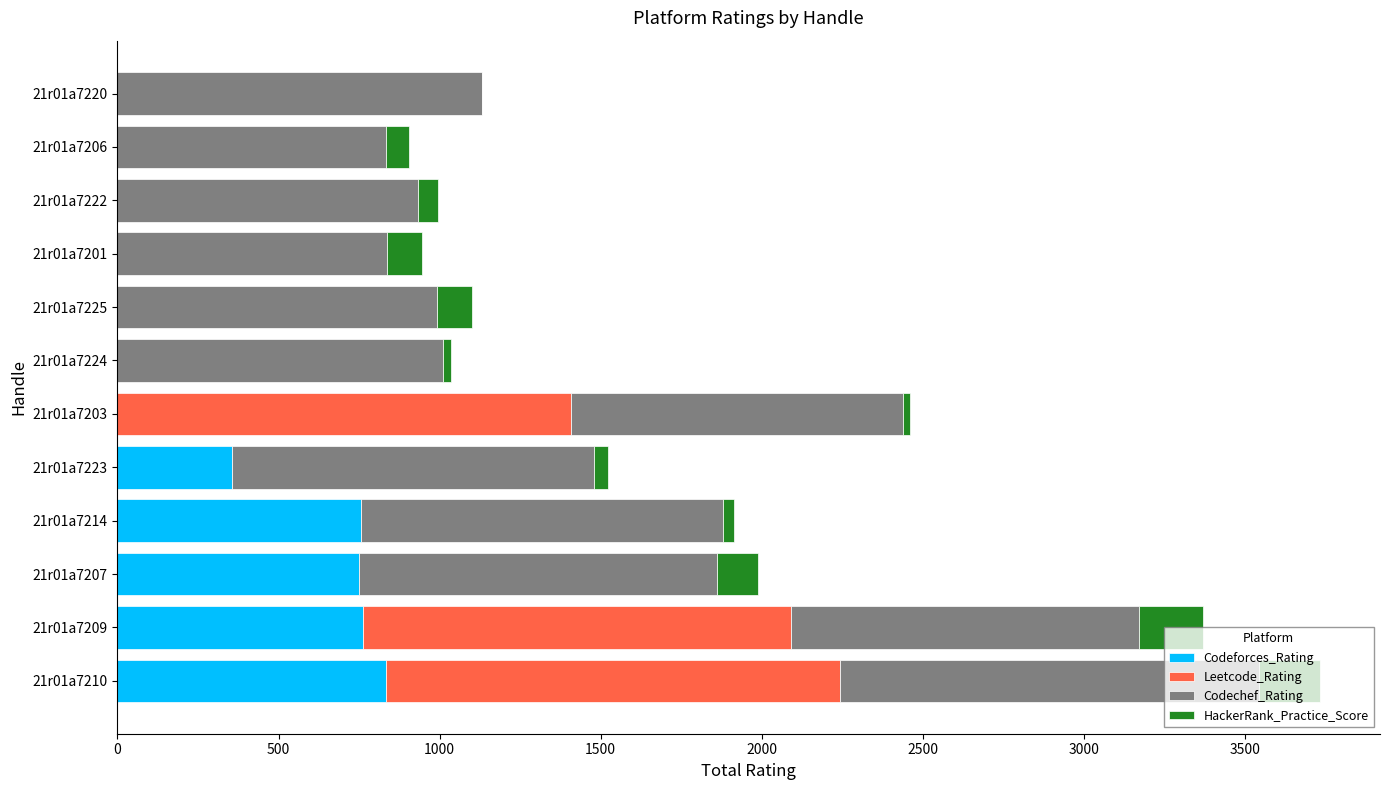

At which category is the sum across all series the highest?

21r01a7210